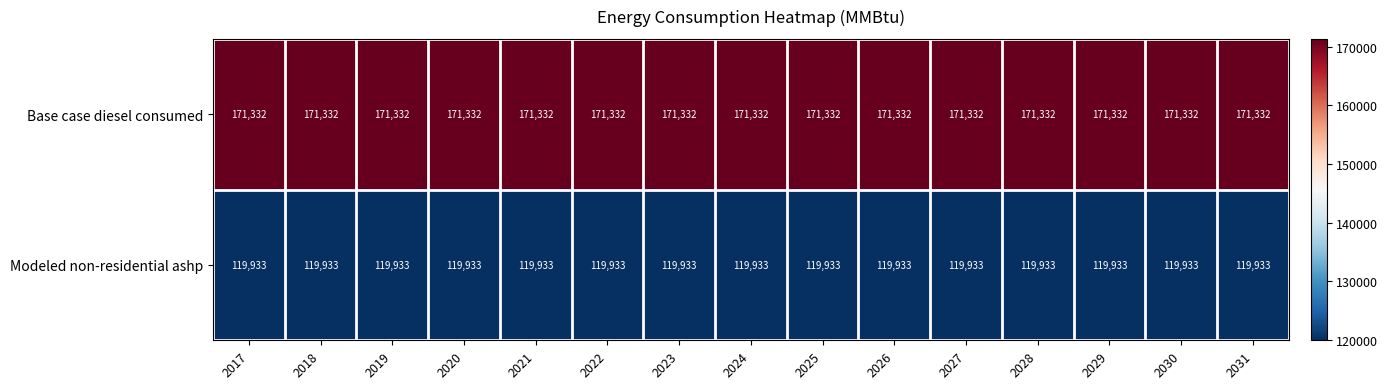

Which series has the largest total across all categories?

Base case diesel consumed